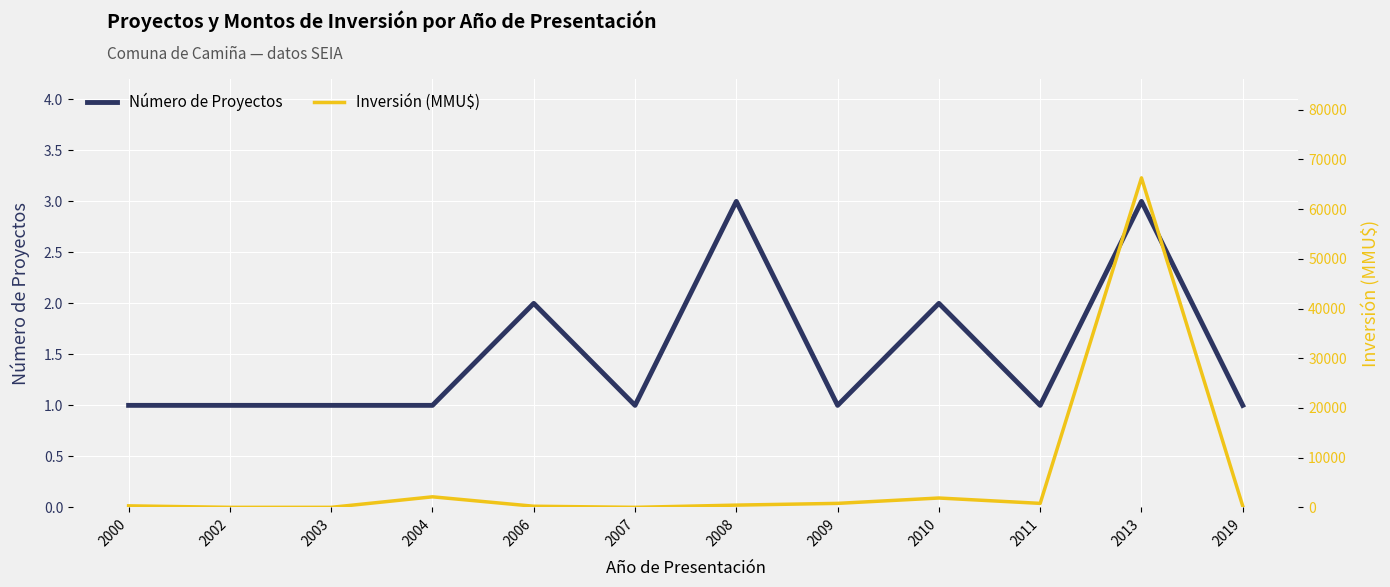

Where do Inversión (MMU$) and Número de Proyectos first cross each other?

2000 and 2002